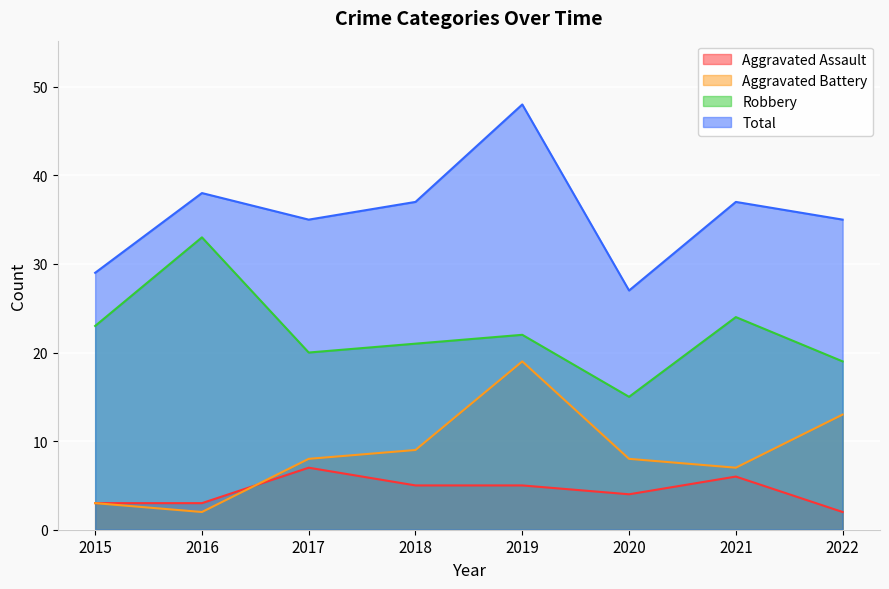

How many data points in Aggravated Battery are less than 8?

3